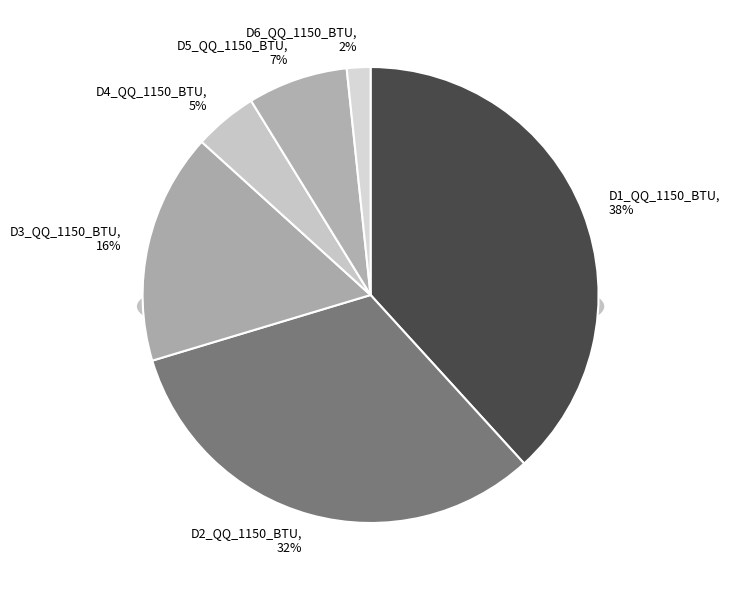

What percentage do D5_QQ_1150_BTU and D2_QQ_1150_BTU together represent?

39.2%